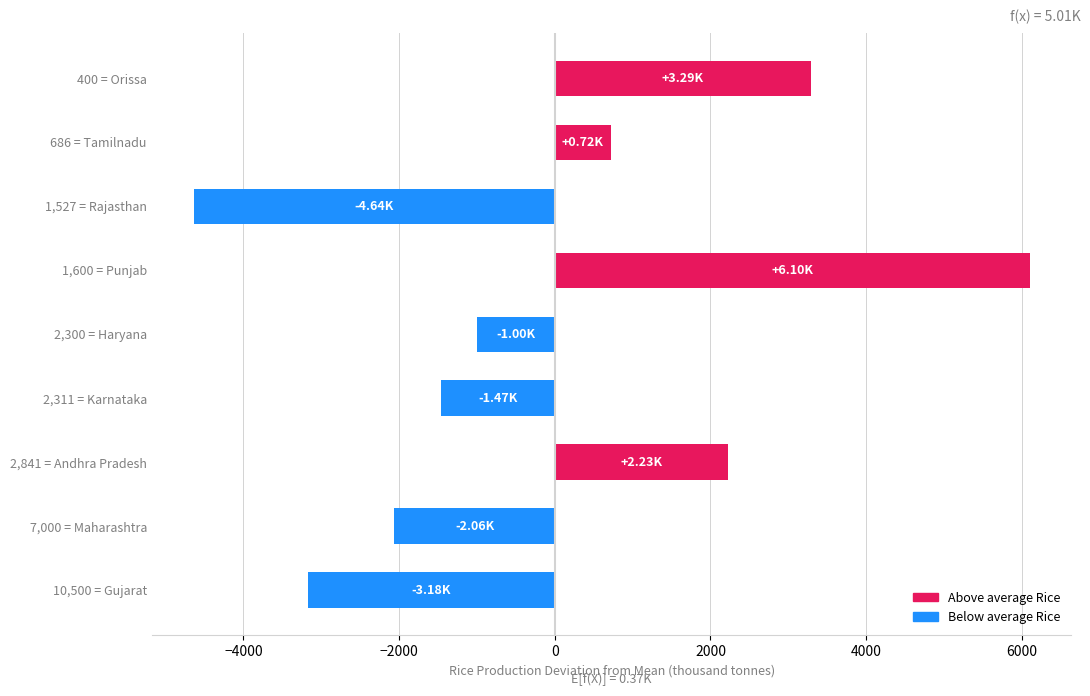

What is the change in value from 10,500 = Gujarat to 7,000 = Maharashtra?

+1115.1